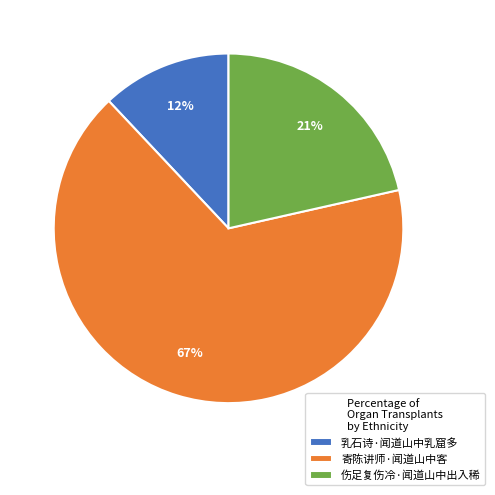

To the nearest percent, what is the average slice percentage?

33%